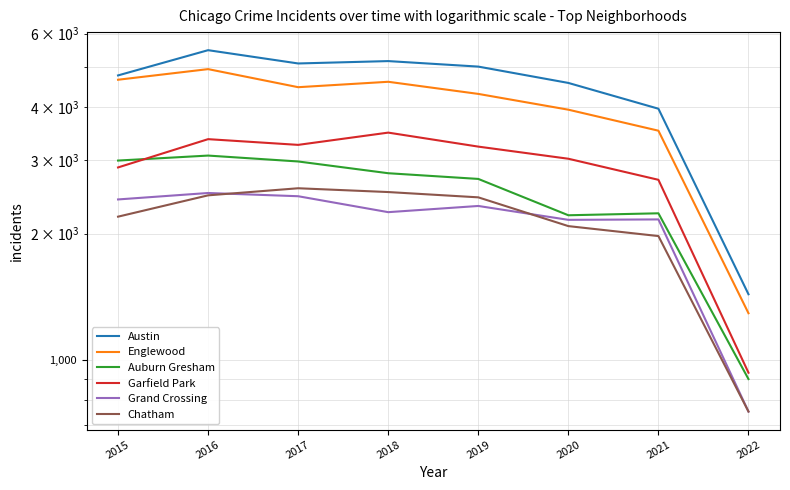

Count the number of categories in the chart.

8